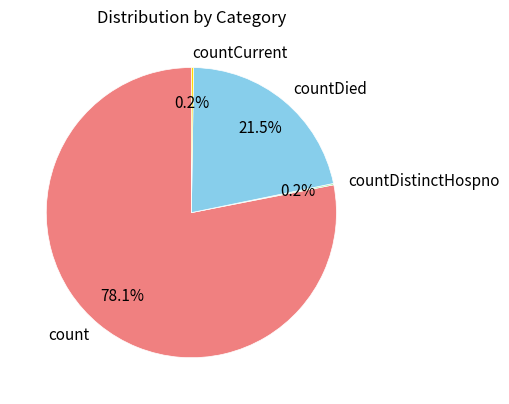

True or false: countDied accounts for 33% of the total.

False